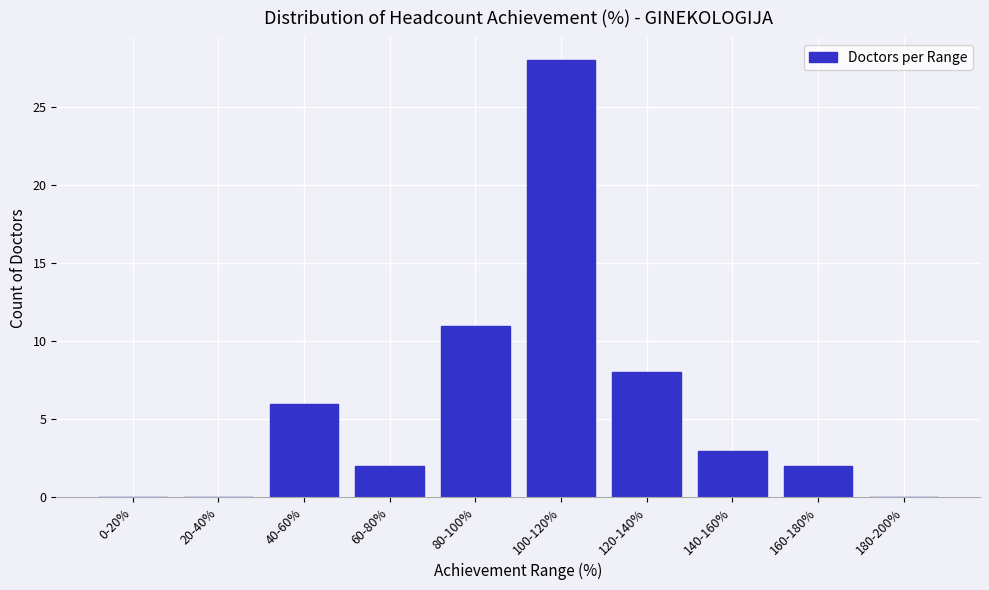

Reading left to right, what are all the values shown in this chart?

0-20%=0	20-40%=0	40-60%=6	60-80%=2	80-100%=11	100-120%=28	120-140%=8	140-160%=3	160-180%=2	180-200%=0